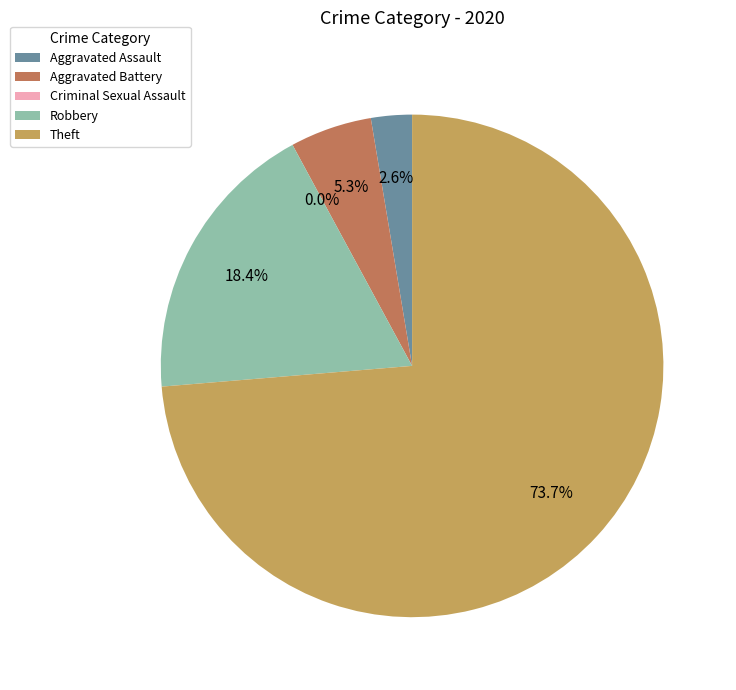

What is the change in value from Aggravated Assault to Aggravated Battery?

+1